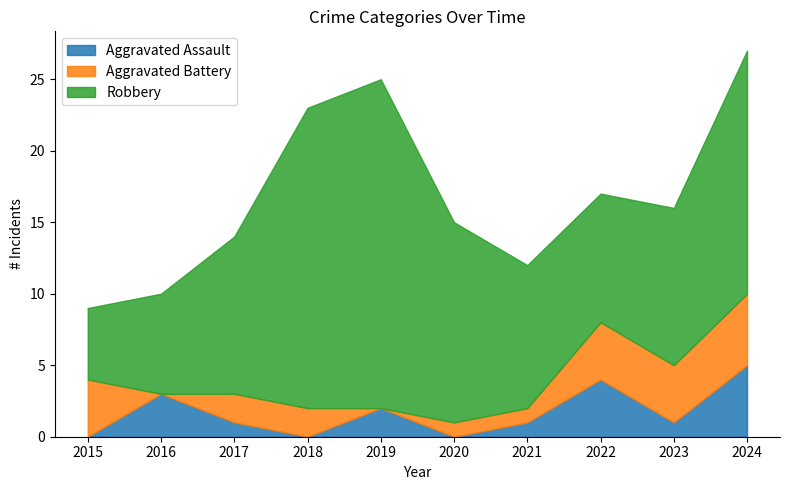

True or false: Aggravated Battery and Robbery intersect in this chart.

False